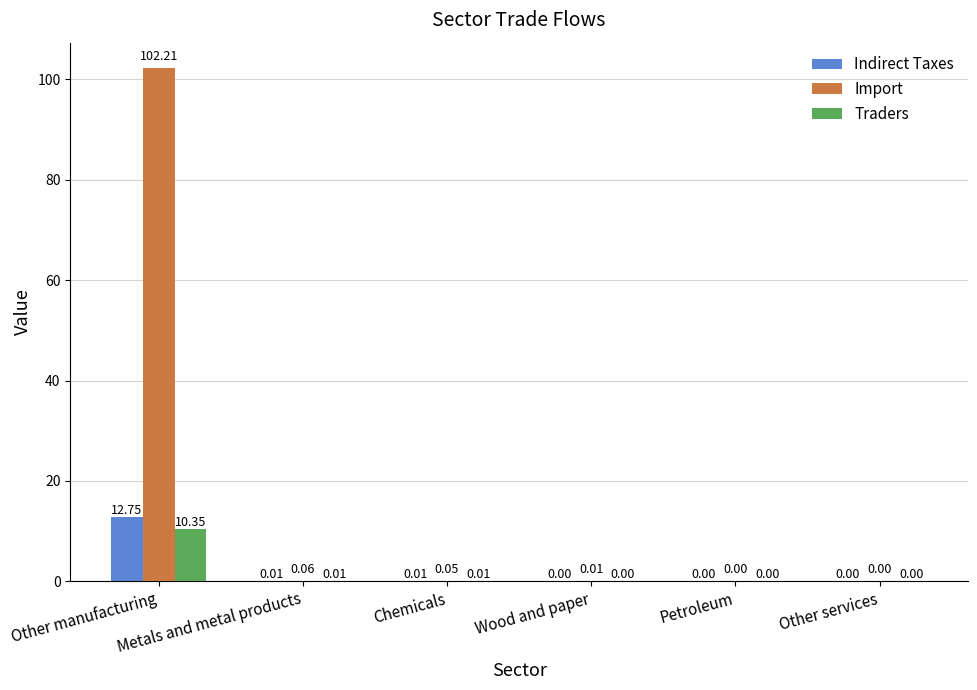

Which label corresponds to the largest value in the chart?

Other manufacturing